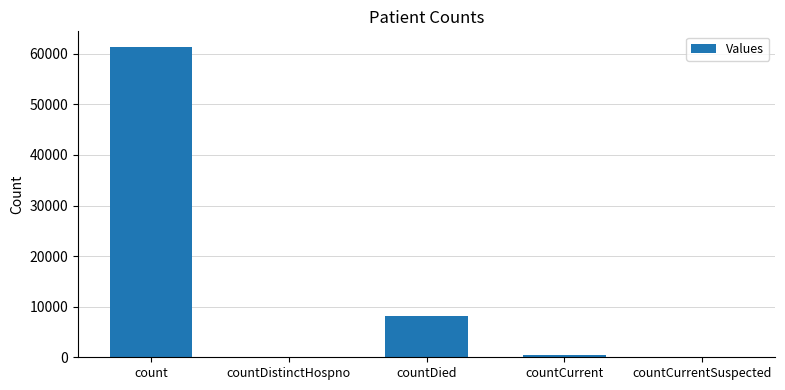

Reading right to left, what are all the values shown in this chart?

countCurrentSuspected=0	countCurrent=418	countDied=8074	countDistinctHospno=0	count=61369